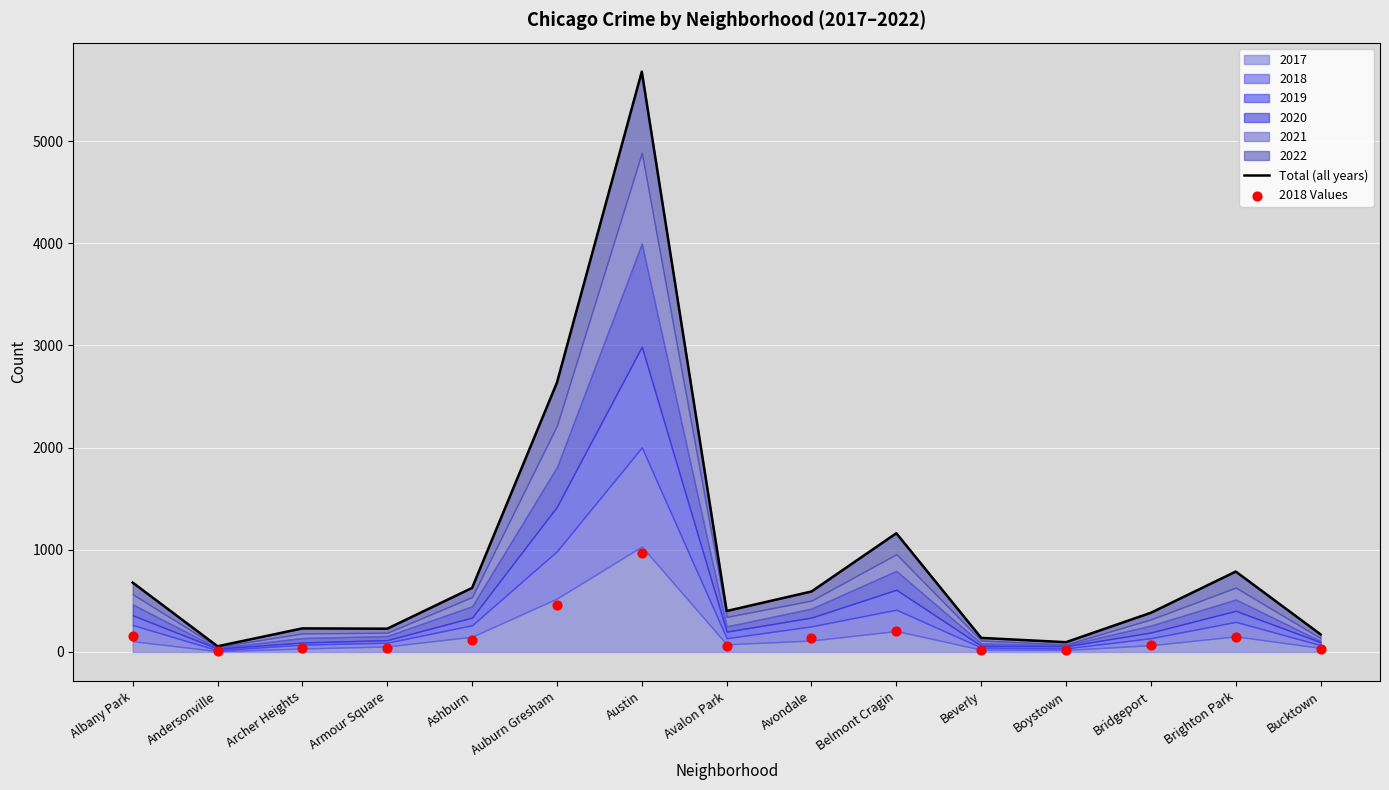

Is the value of Total (all years) at Andersonville greater than the value of 2018 Values at Ashburn?

No